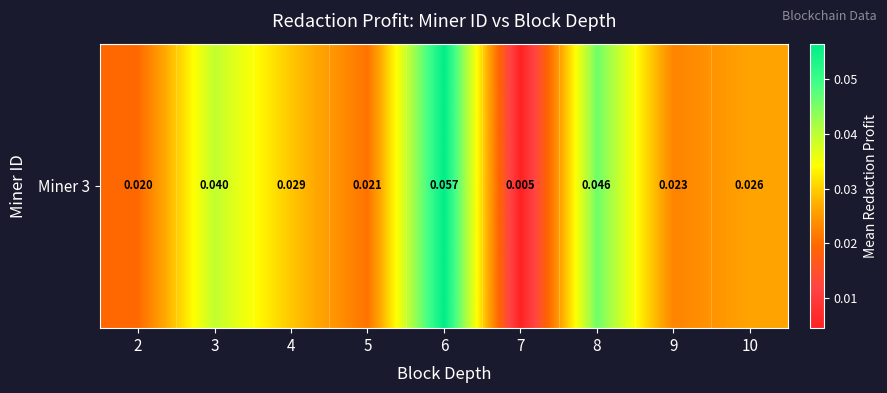

Reading left to right, list all the values displayed in this chart.

0.0	0.0	0.0	0.0	0.1	0.0	0.0	0.0	0.0